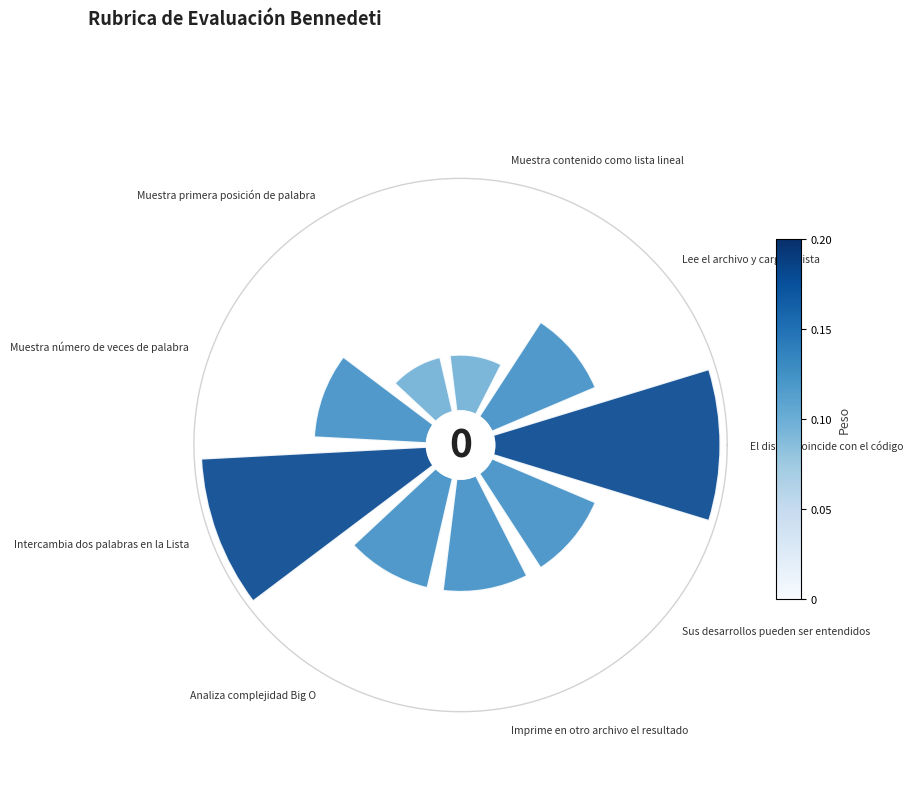

Count the number of slices in the pie.

9